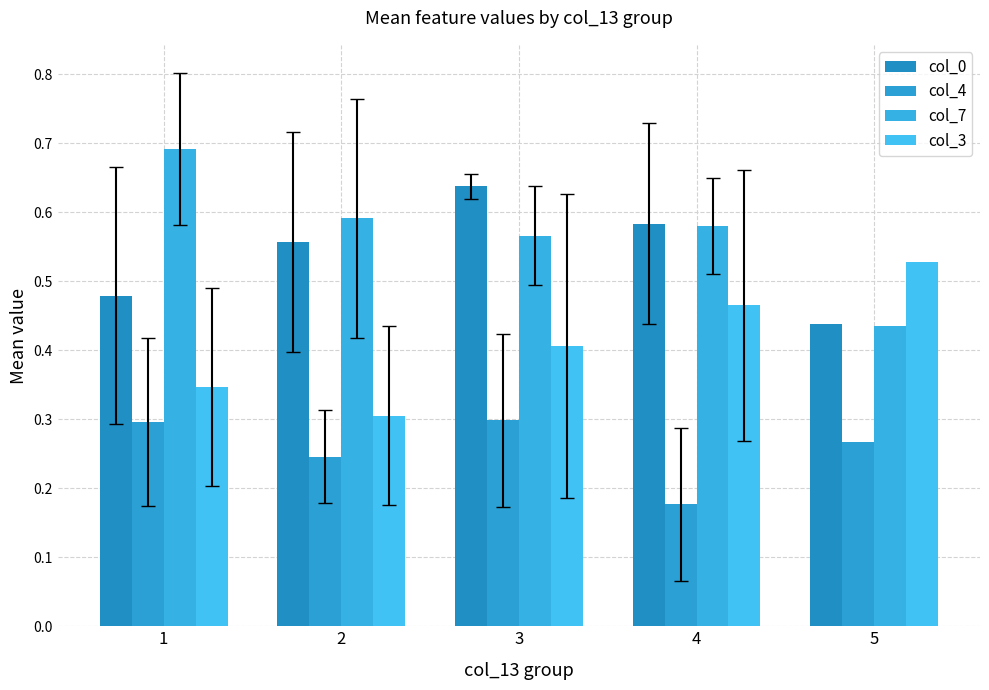

List the labels in order of col_7 value, largest first.

1, 2, 4, 3, 5